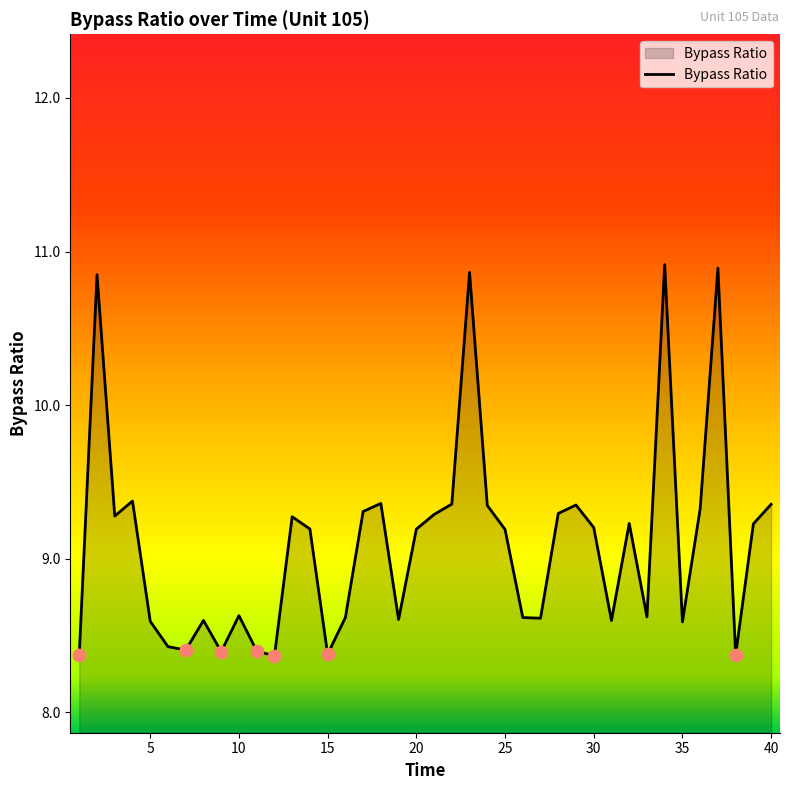

What is the greatest value displayed?

10.9